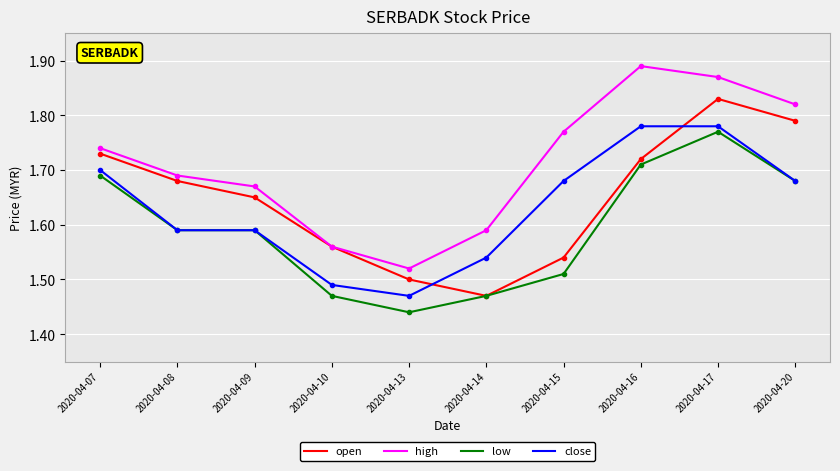

Which label corresponds to the smallest value in the chart?

2020-04-13